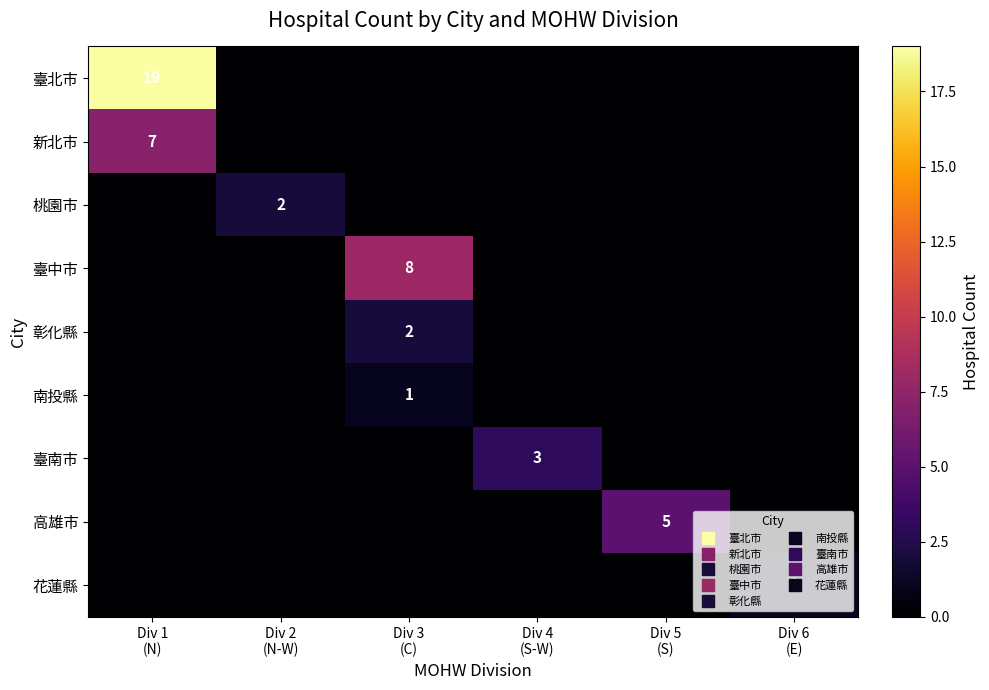

At how many categories does at least one series exceed 13?

1